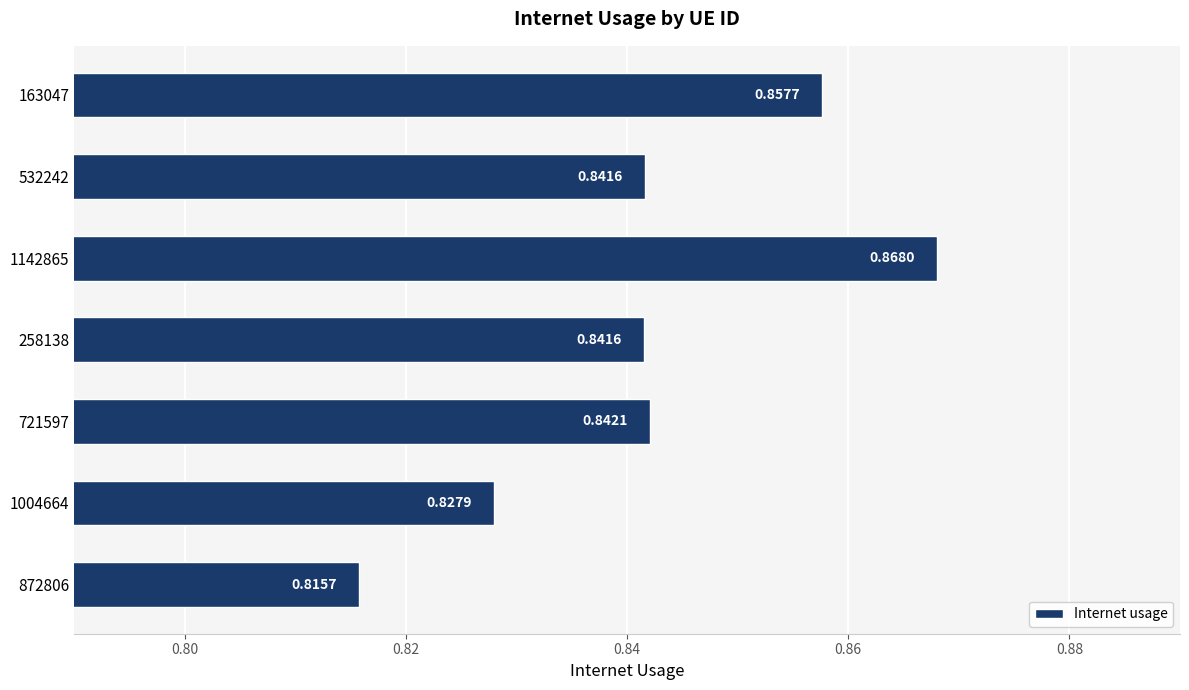

Which has a higher value, 532242 or 872806?

532242